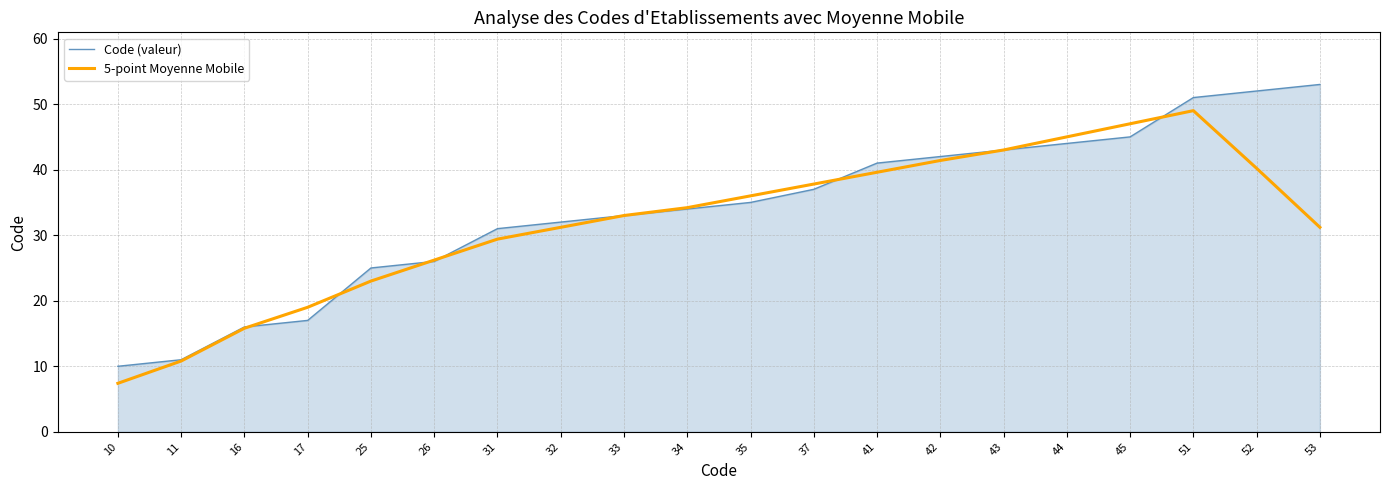

Which category has the highest value across all series?

53